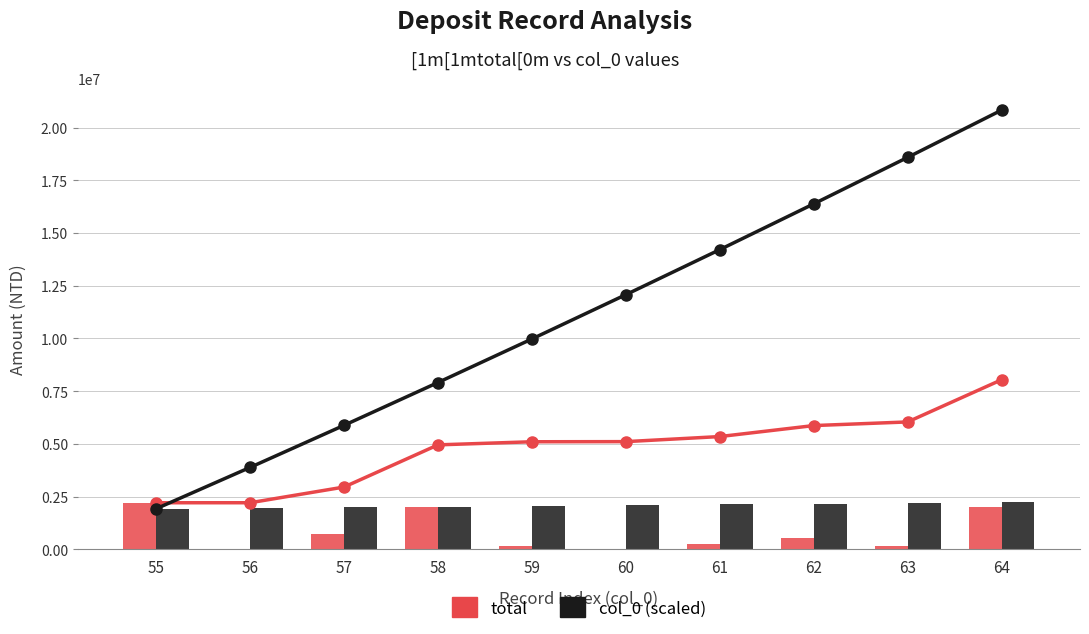

What is the smallest value displayed?

369